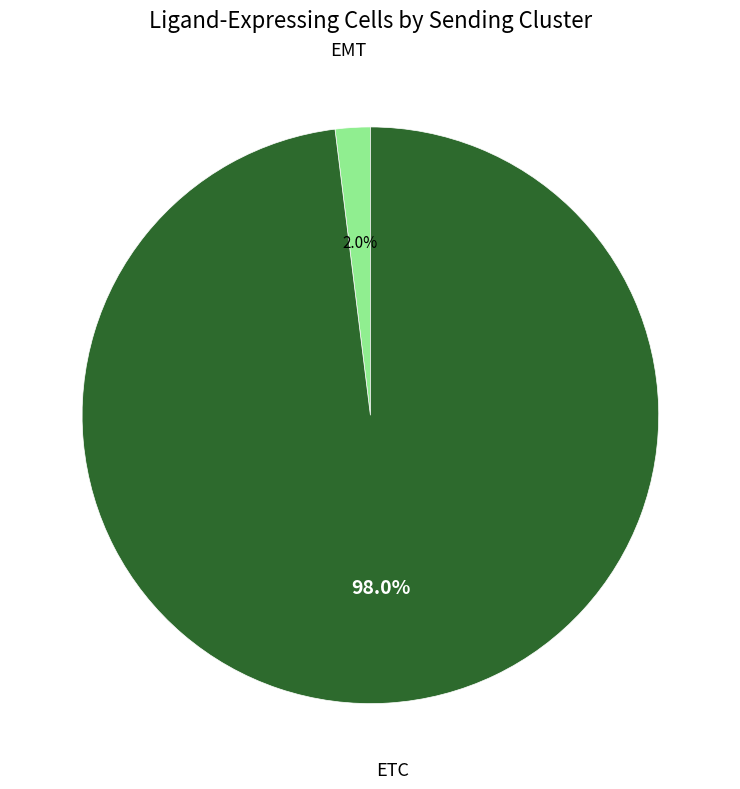

Is EMT the majority of the pie?

No